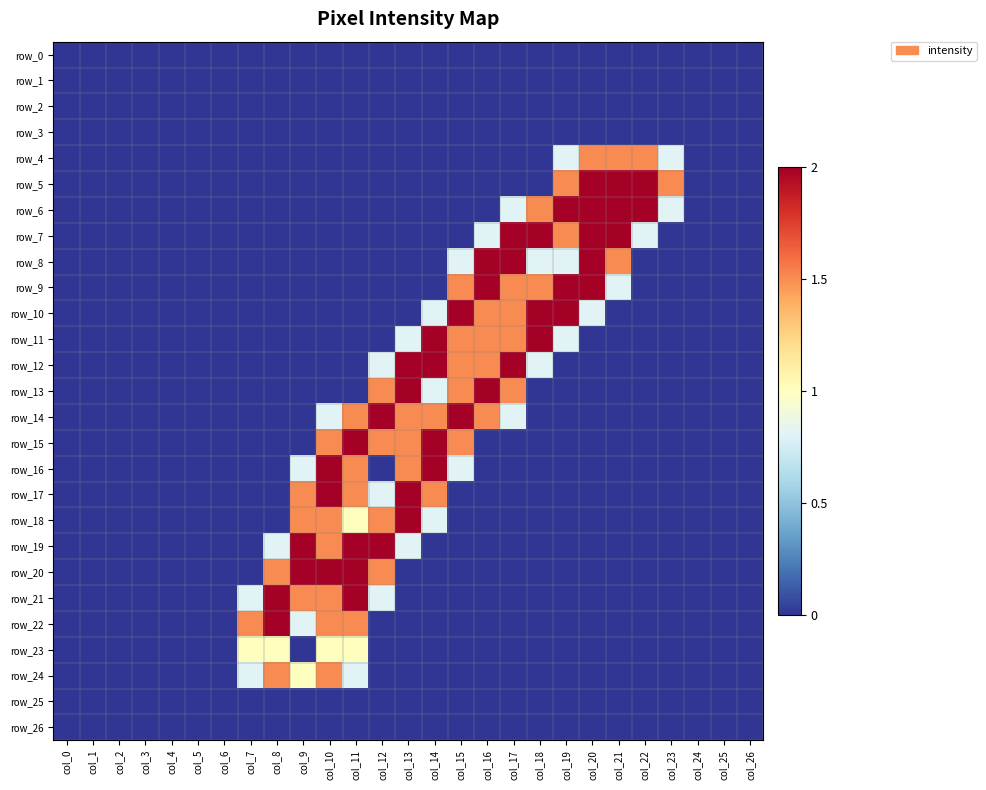

What is the sum of all row_18 values?

8.3